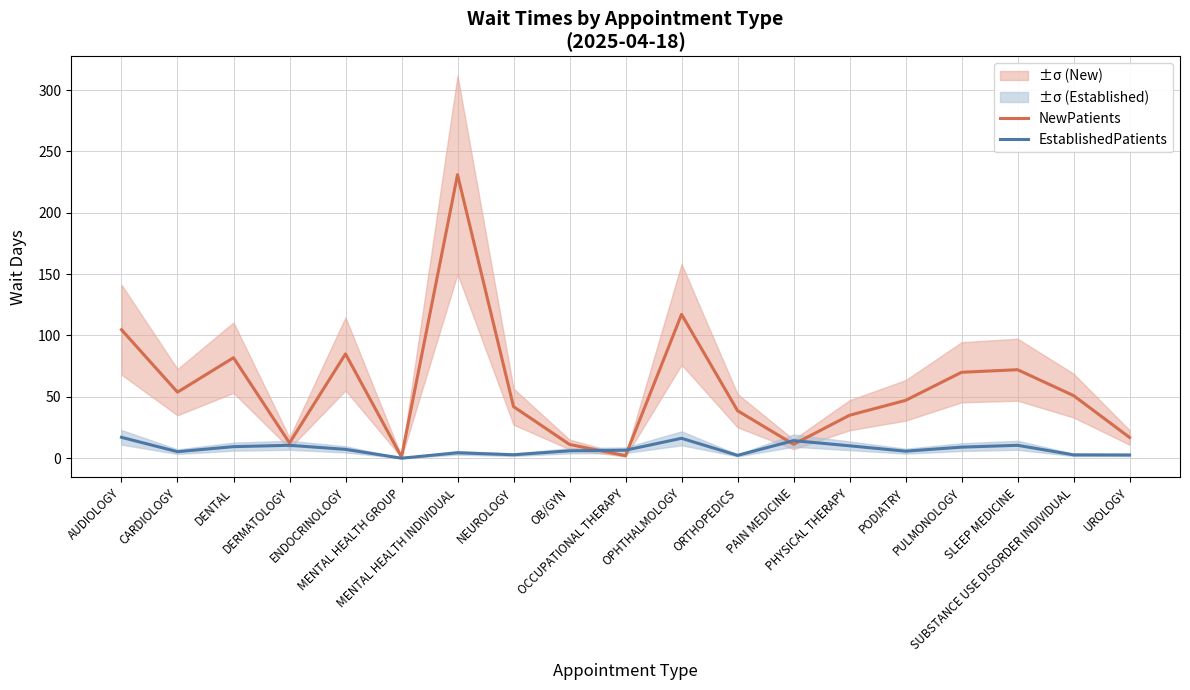

What is the difference between the EstablishedPatients values at NEUROLOGY and DERMATOLOGY?

7.7